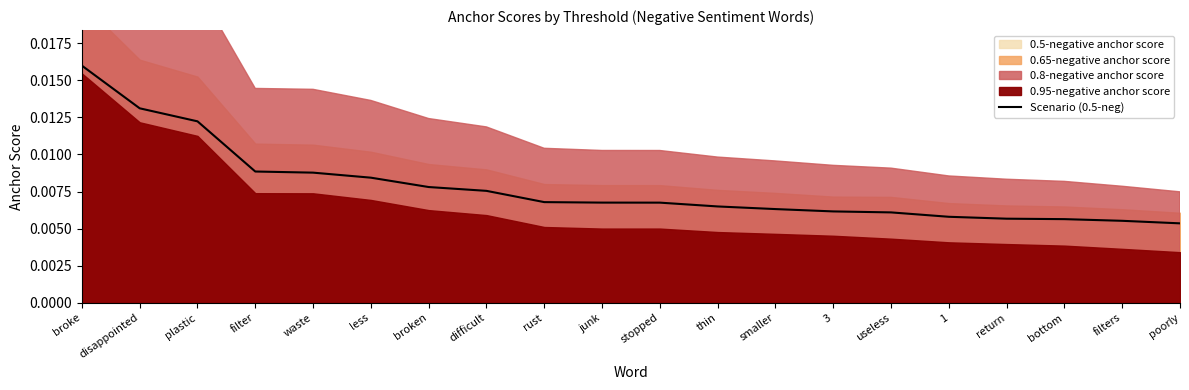

Rank the categories by value from lowest to highest.

poorly, filters, bottom, return, 1, useless, 3, smaller, thin, stopped, junk, rust, difficult, broken, less, waste, filter, plastic, disappointed, broke